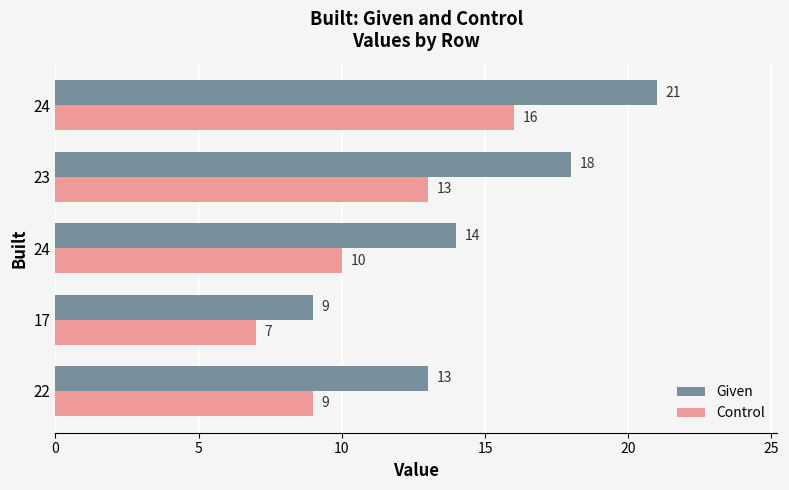

What are all the series names shown in the legend?

Given, Control